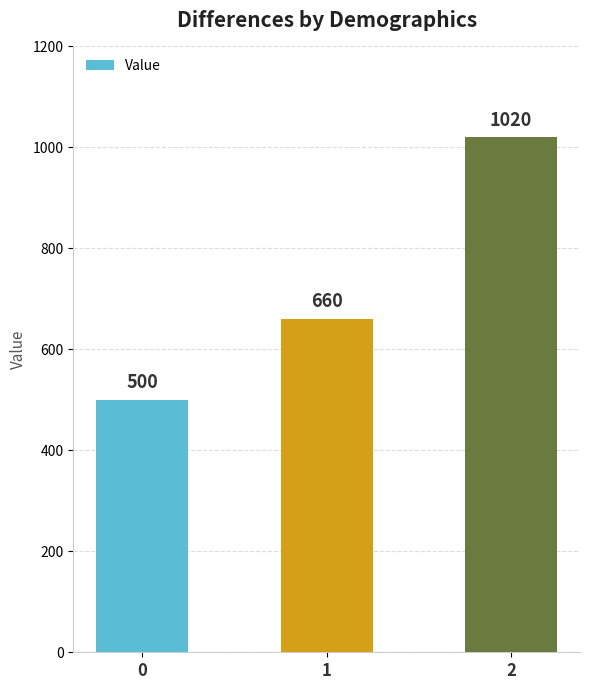

How many data points does each series have?

3